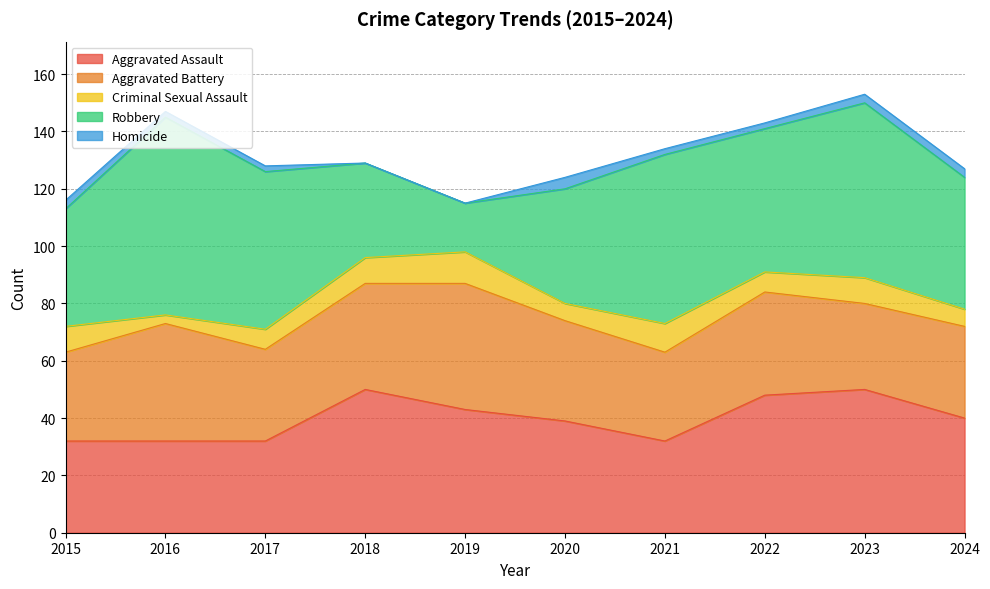

What is the difference between the maximum and minimum values in the Homicide series?

4